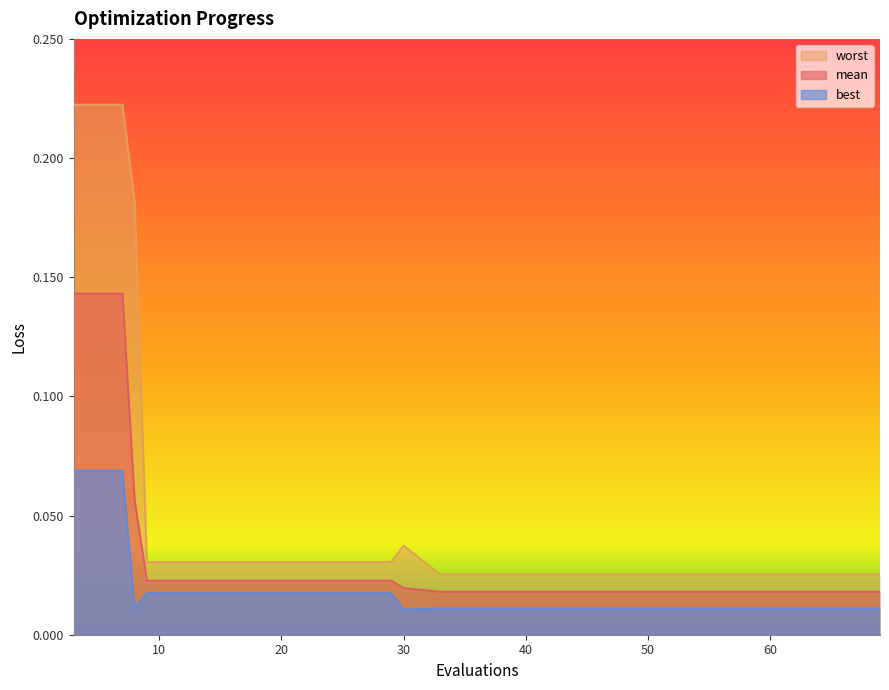

How many data points does each series have?

20